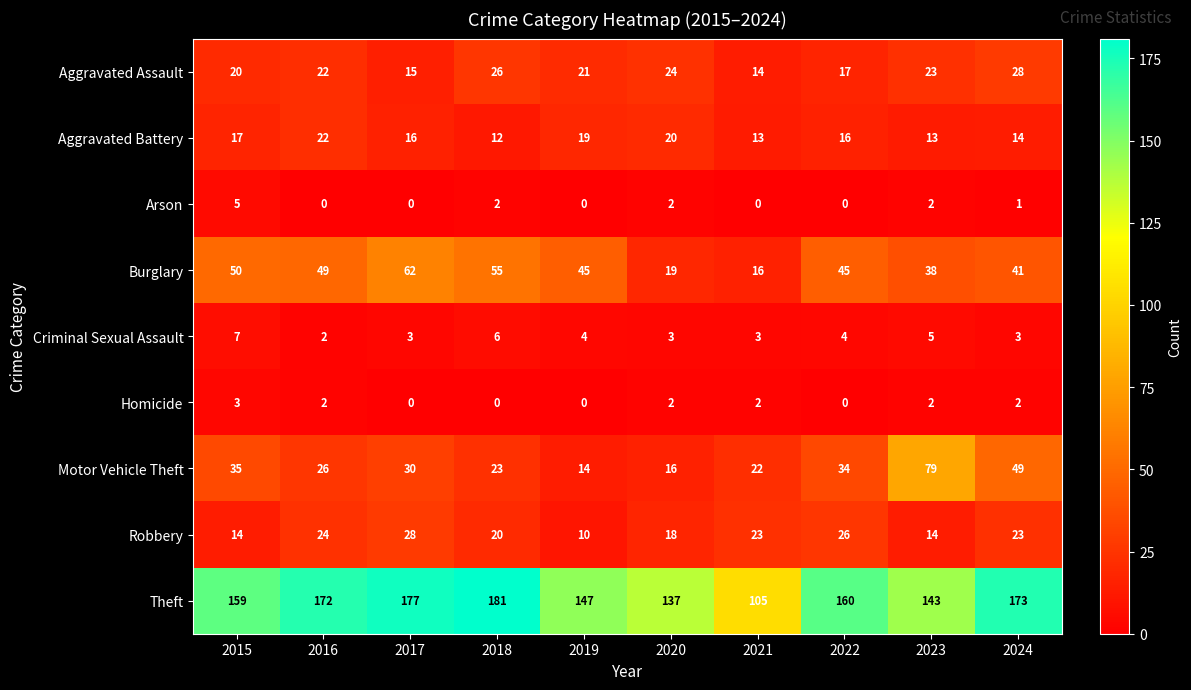

Between 2018 and 2019, which series saw the biggest shift?

Theft